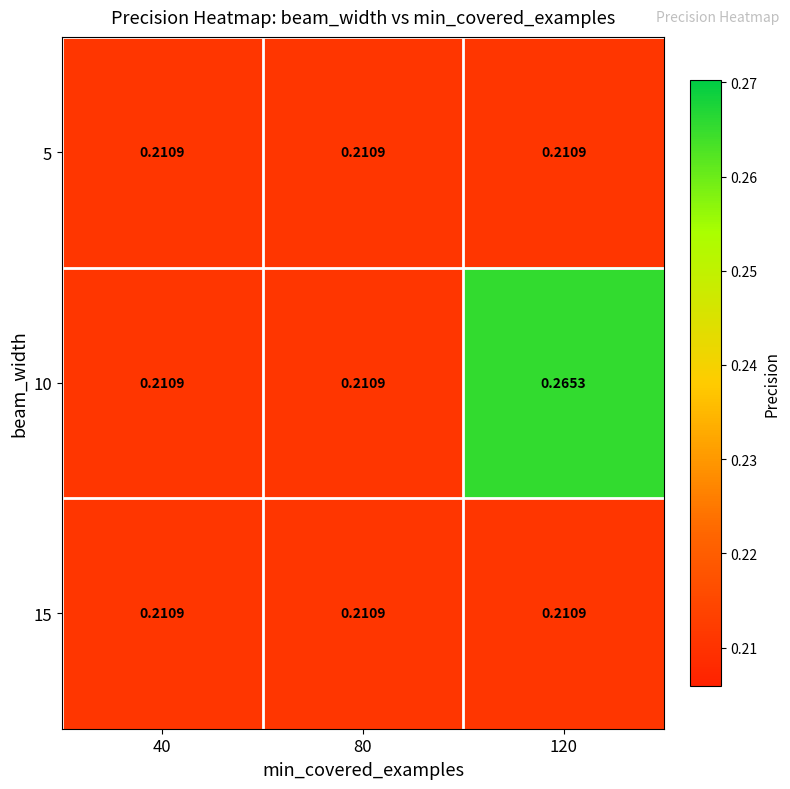

List the series in order of their peak value, lowest first.

5, 15, 10